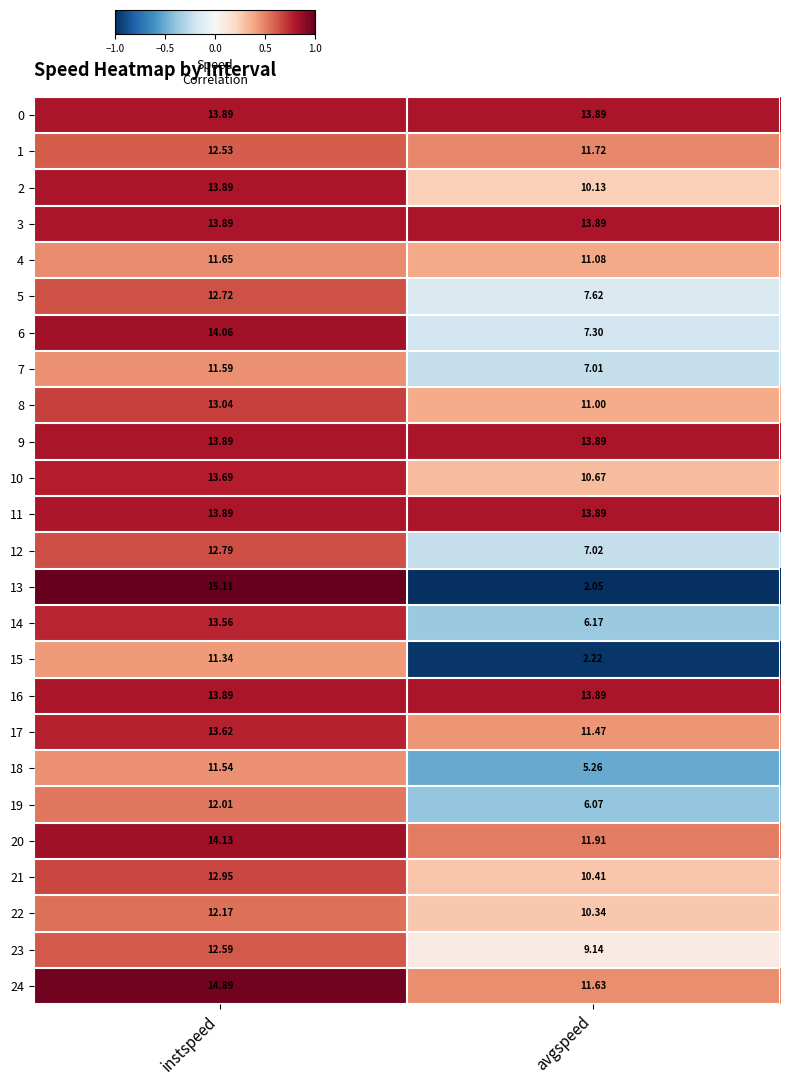

Is the value of 4 at instspeed greater than the value of 9 at avgspeed?

No